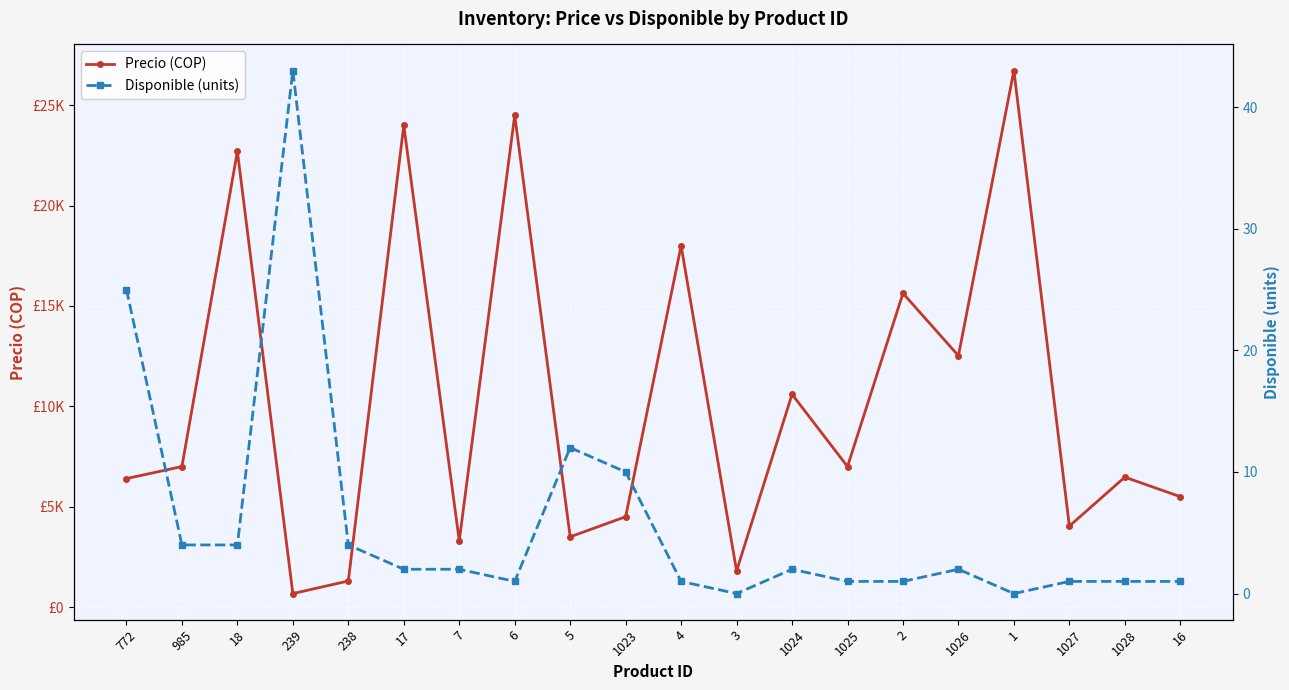

What position from the left is 16?

20